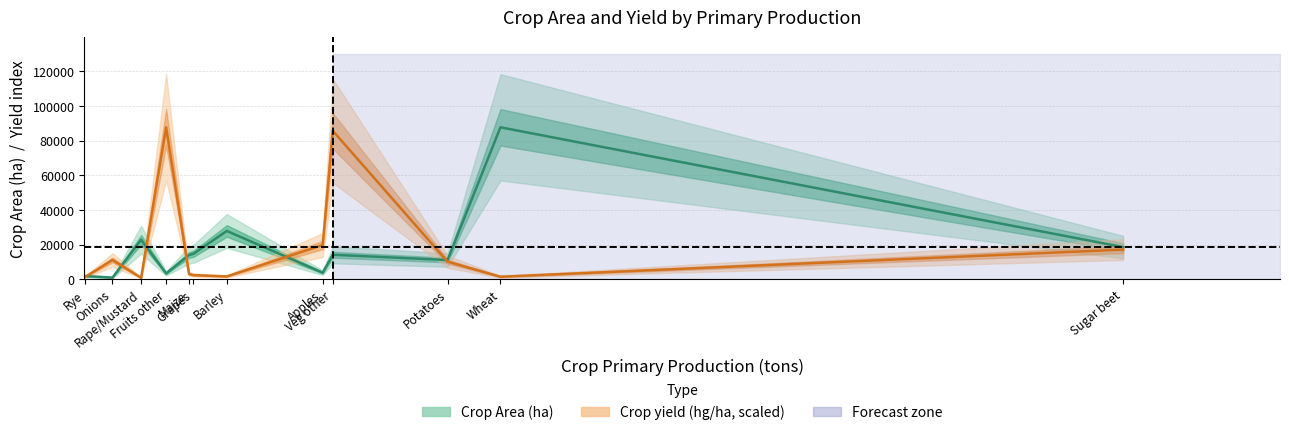

Where is the first local minimum for Crop yield (hg/ha, scaled)?

Rape/Mustard